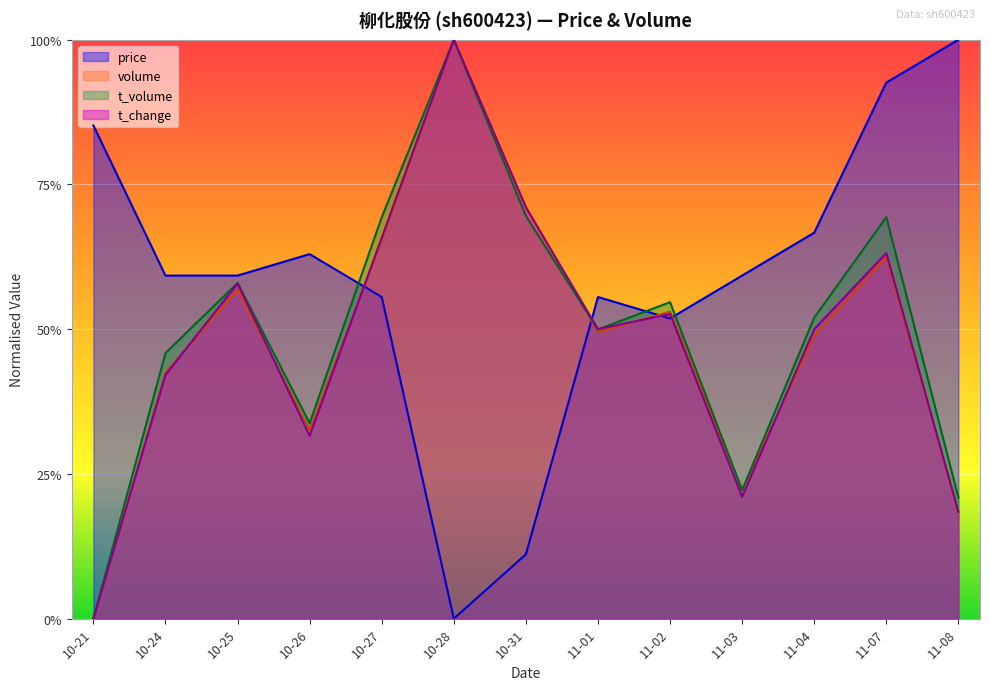

List the series in order of their peak value, lowest first.

price, volume, t_volume, t_change